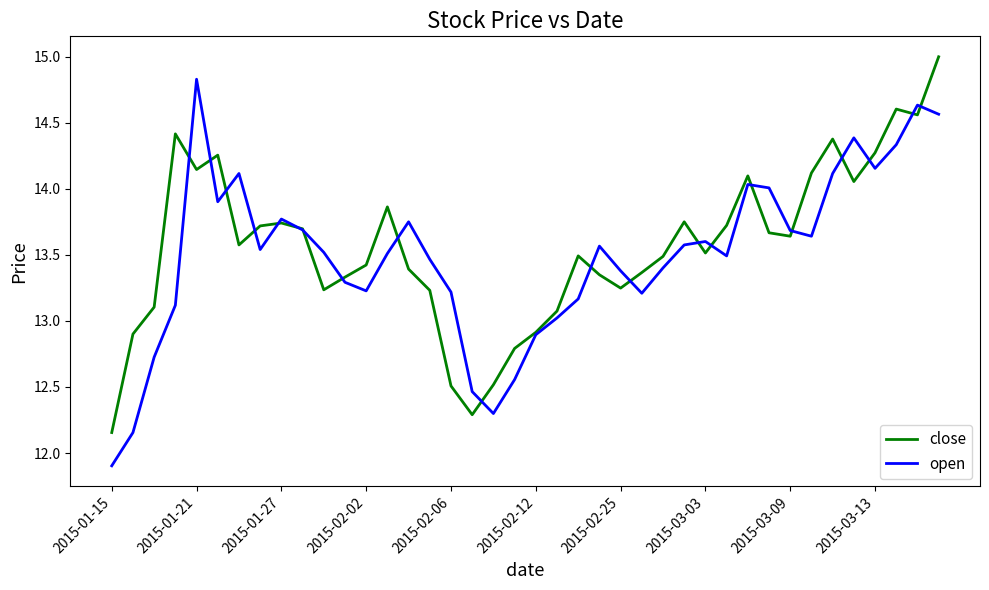

What is the difference between the second highest and second lowest values in the close series?

2.3